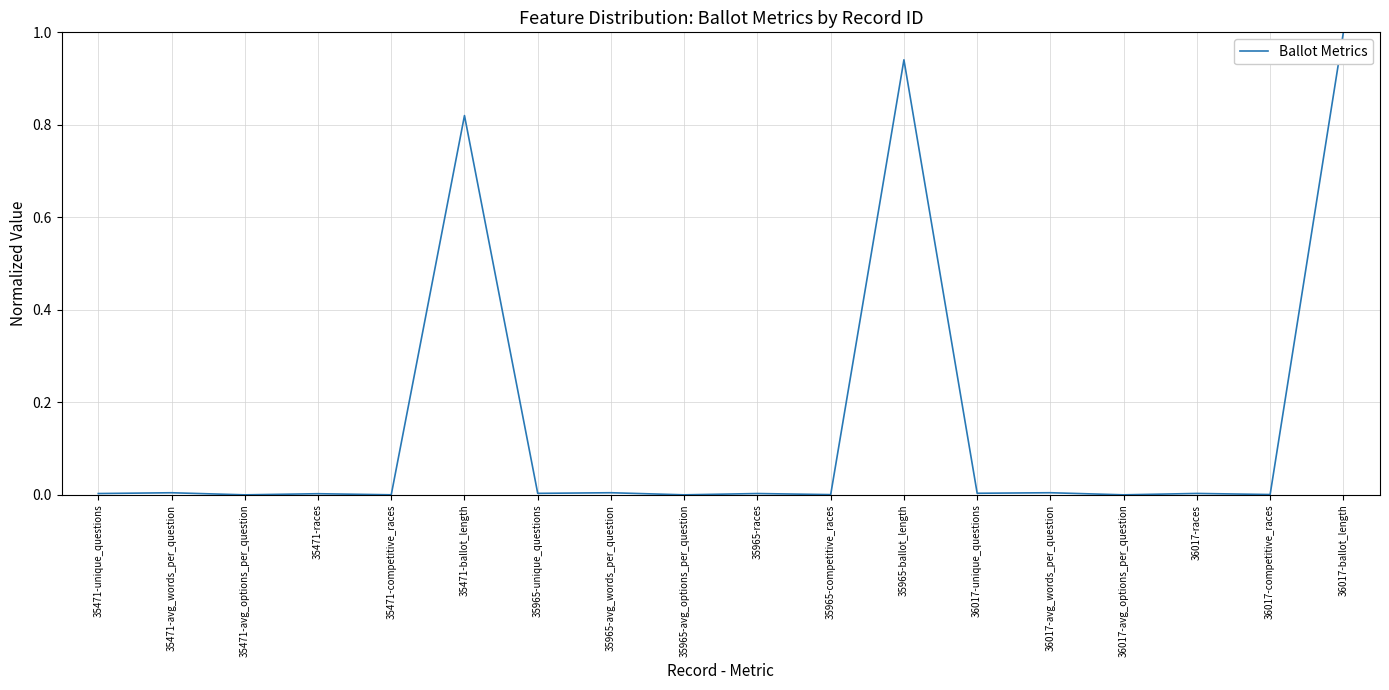

Is it true that the value at 36017-competitive_races is 0.0?

True